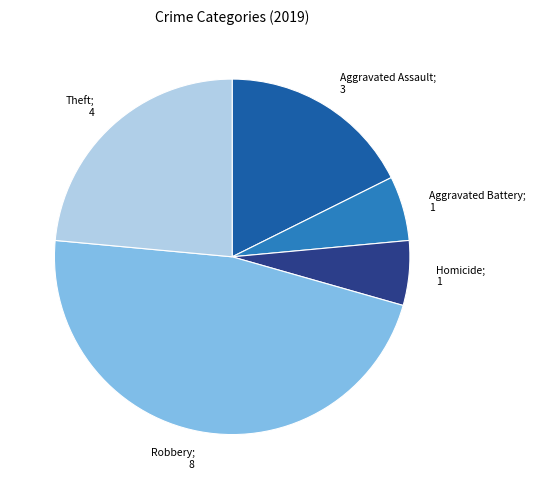

Is there a majority slice in this chart?

No